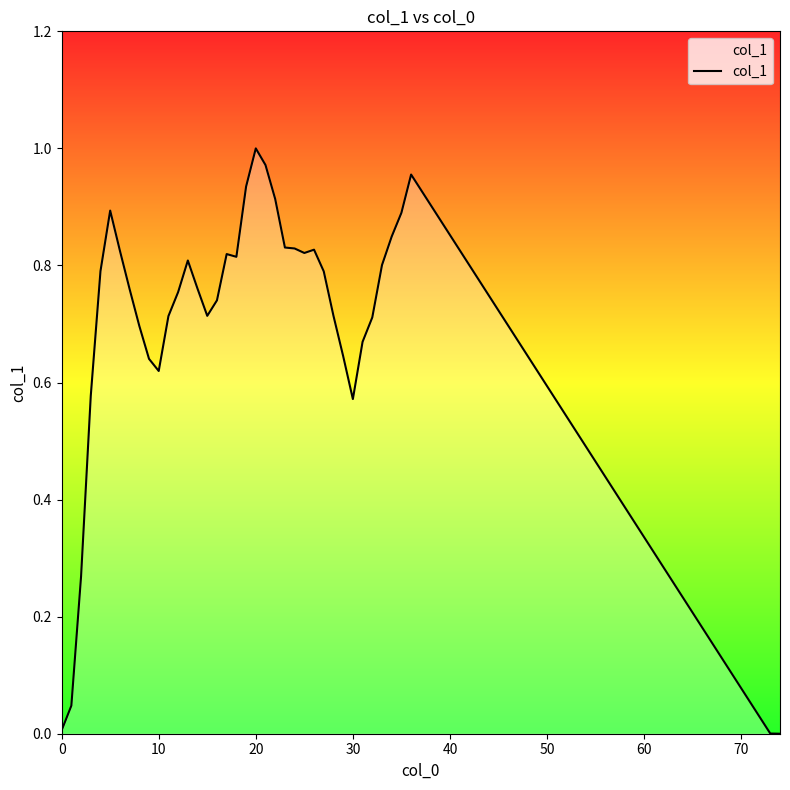

How many lines are shown in the chart?

1